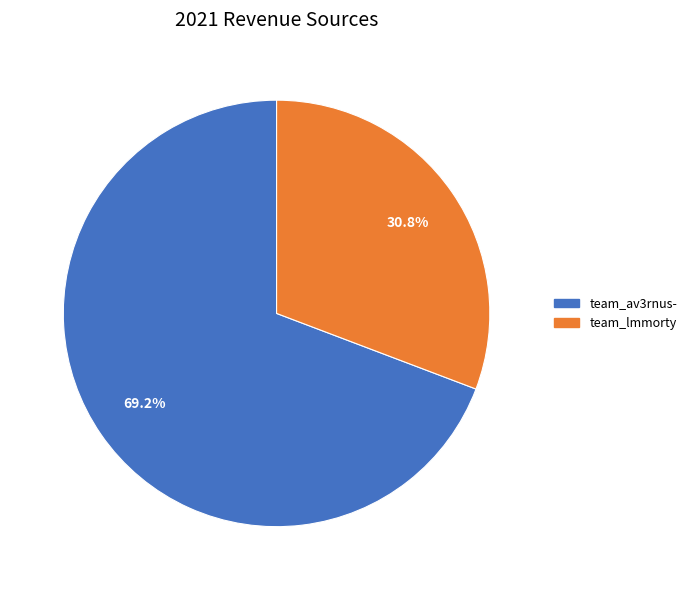

To the nearest percent, what percentage of the pie is team_lmmorty?

31%